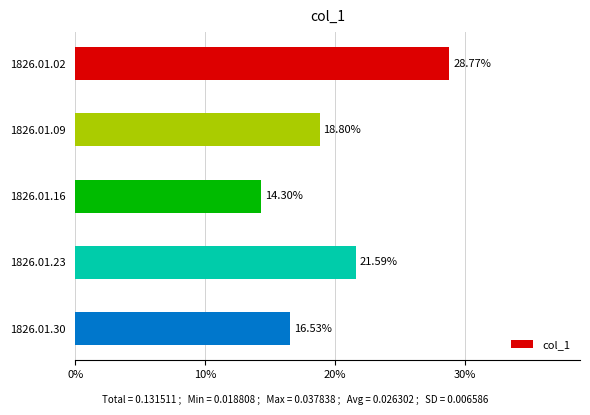

What is the difference between the second highest and second lowest values?

5.1